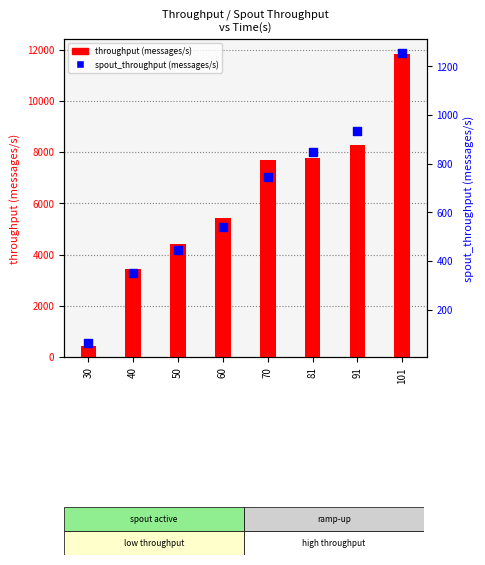

At how many categories does at least one series exceed 443?

8